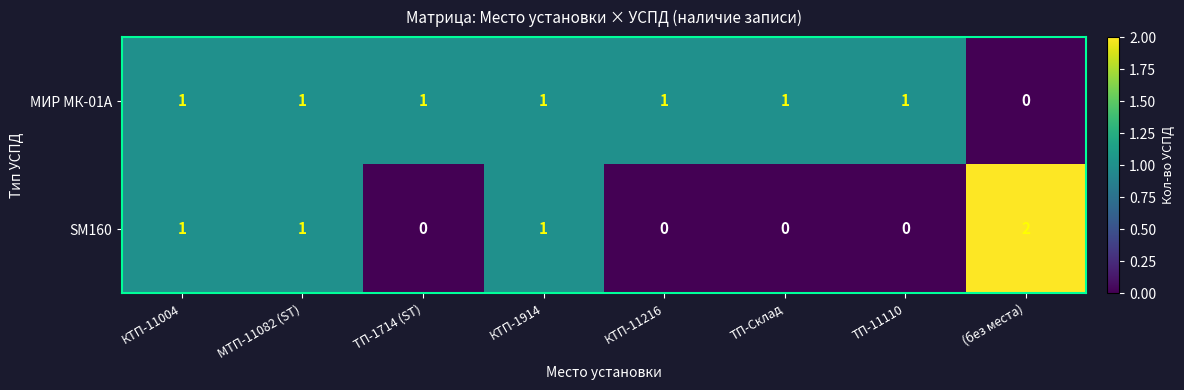

At which label does МИР МК-01А reach its minimum?

(без места)